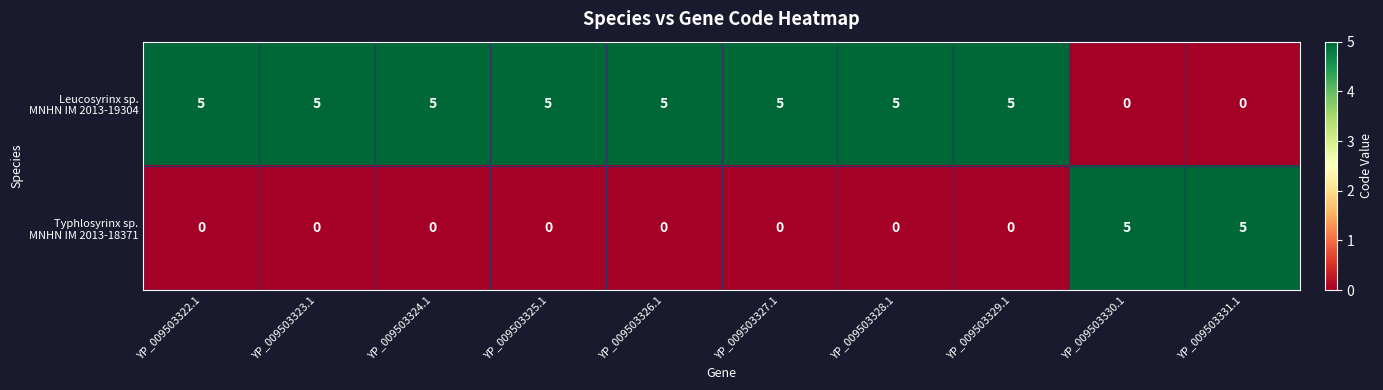

What is the difference between the highest and lowest values at YP_009503329.1?

5